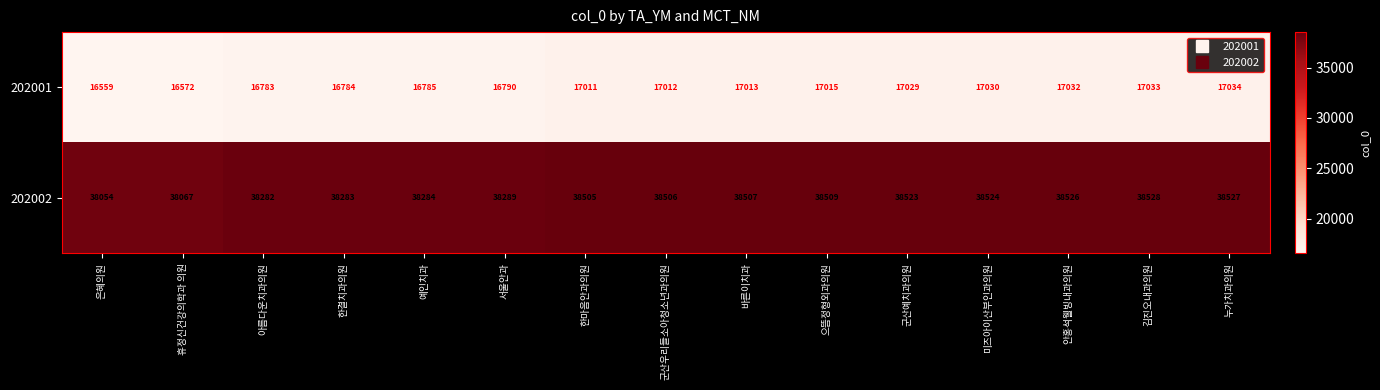

What is the sum of the 202001 values at 군산예치과의원 and 은혜의원?

33588